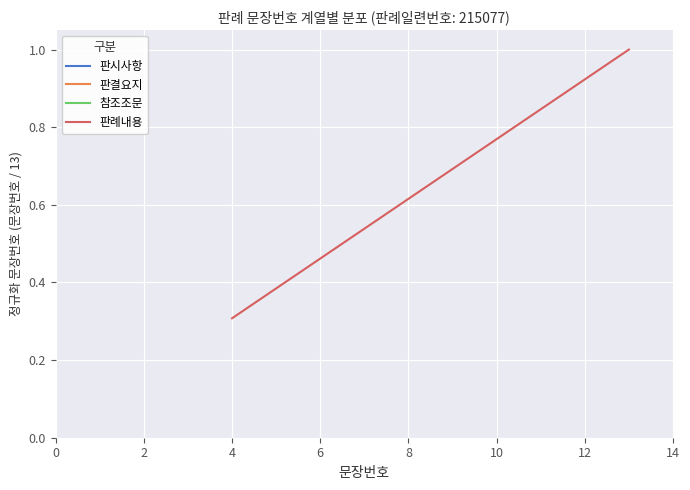

What is the sum of all values?

6.5